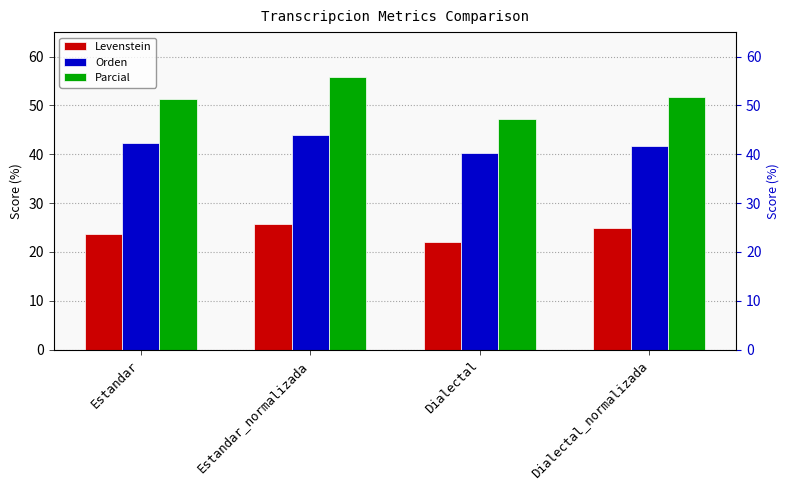

What is the label of the 2nd bar from the right?

Dialectal